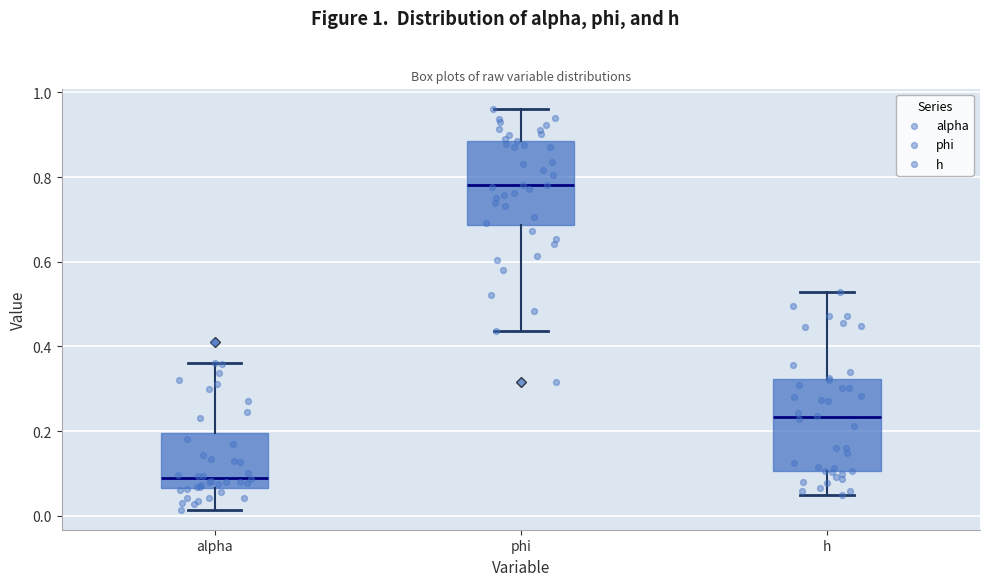

Which box's median line is the lowest?

alpha